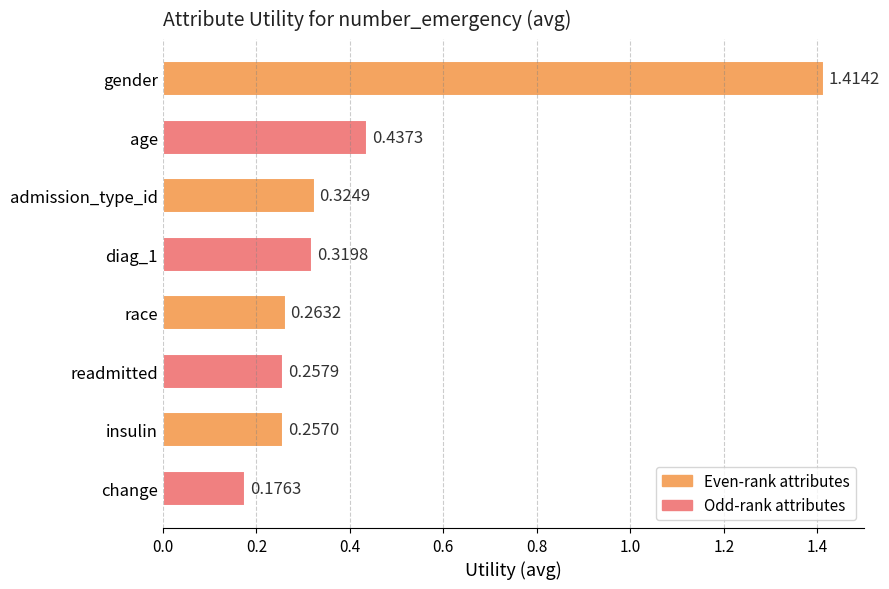

How many bars are there in total?

8